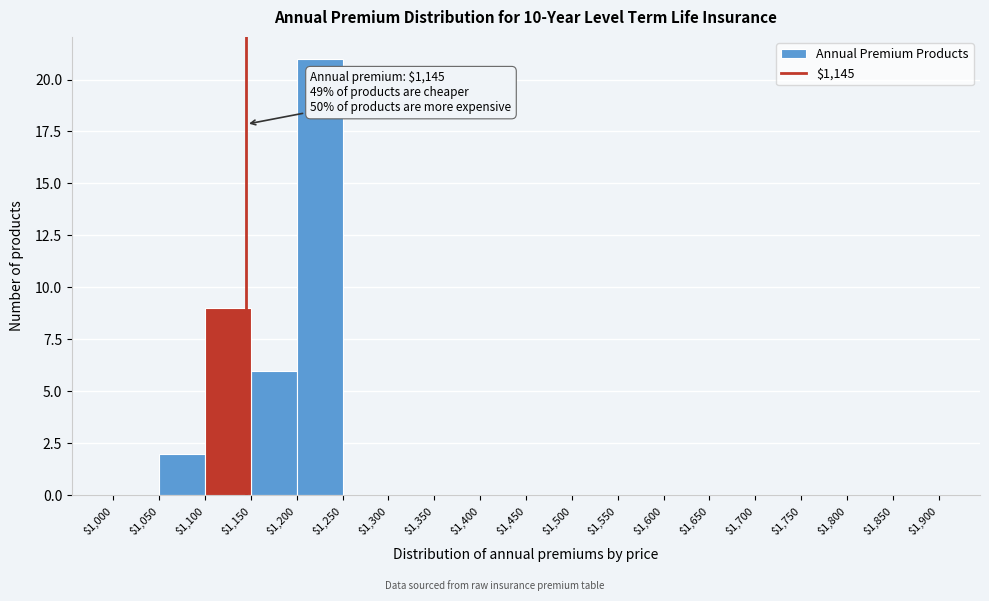

Over which range of the x-axis is the bar tallest?

$1,200 to $1,250